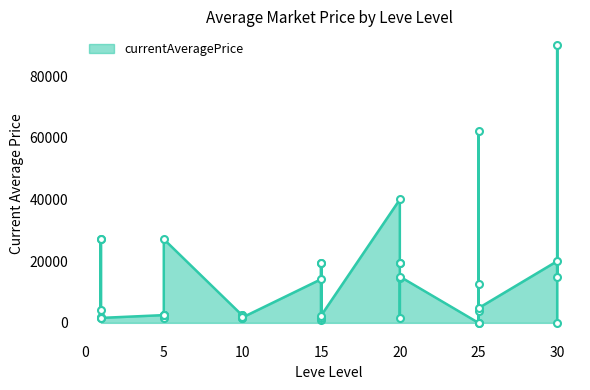

Which category has the highest value across all series?

30